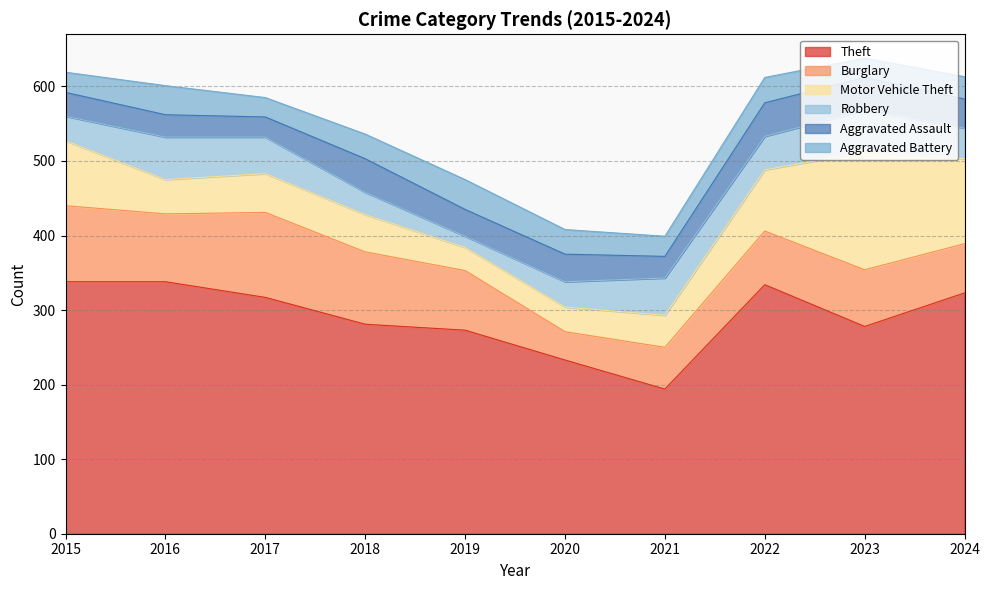

At which label does Robbery reach its peak?

2016